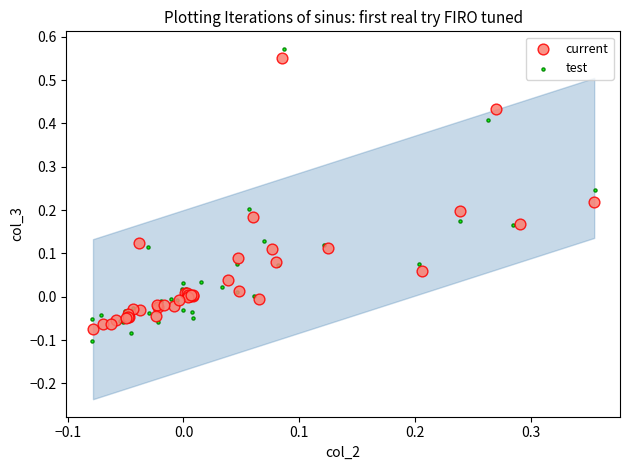

Which series has the largest Y range (max minus min)?

test